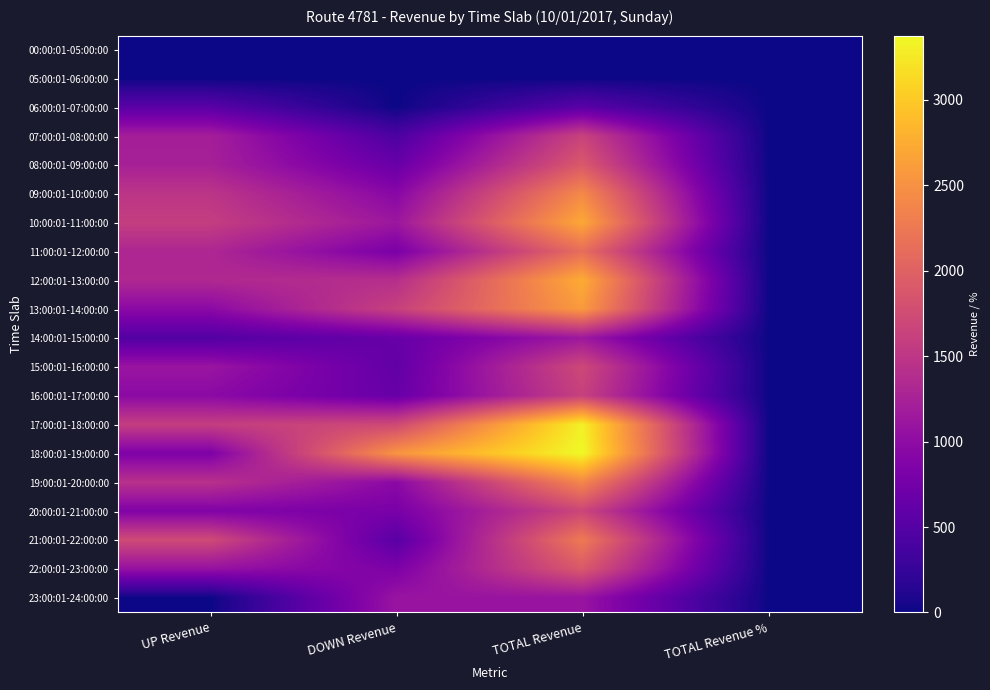

Rank the series at UP Revenue from lowest to highest value.

00:00:01-05:00:00, 05:00:01-06:00:00, 23:00:01-24:00:00, 14:00:01-15:00:00, 06:00:01-07:00:00, 18:00:01-19:00:00, 20:00:01-21:00:00, 13:00:01-14:00:00, 16:00:01-17:00:00, 22:00:01-23:00:00, 15:00:01-16:00:00, 07:00:01-08:00:00, 08:00:01-09:00:00, 11:00:01-12:00:00, 12:00:01-13:00:00, 19:00:01-20:00:00, 09:00:01-10:00:00, 17:00:01-18:00:00, 10:00:01-11:00:00, 21:00:01-22:00:00